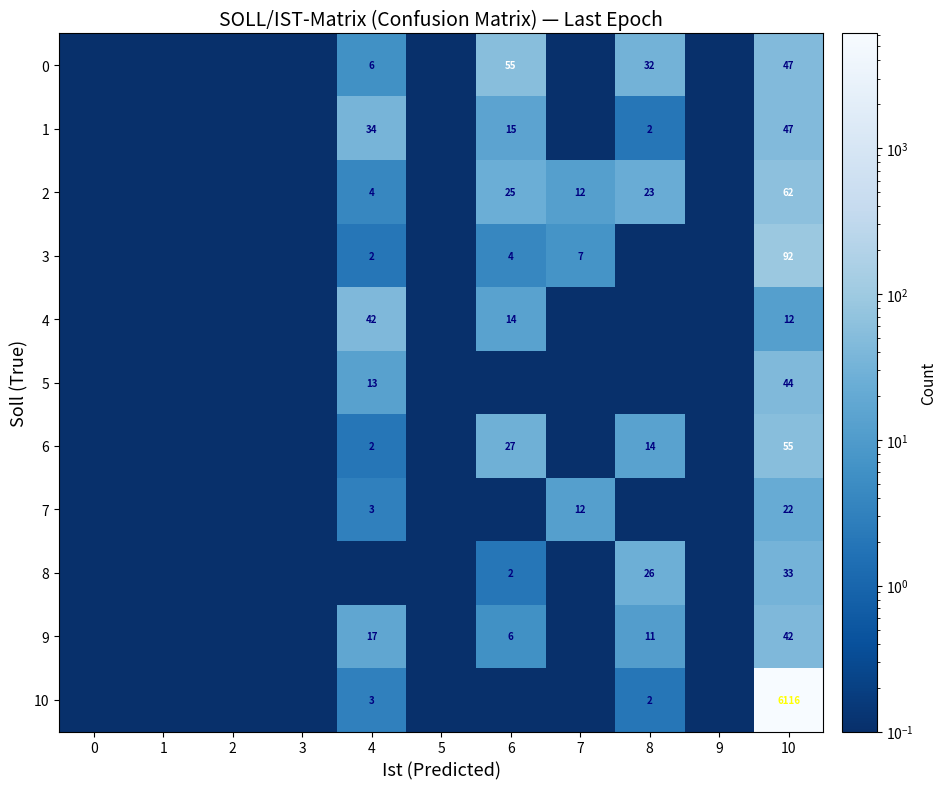

True or false: 5 has a value of 76.9 at 10.

False